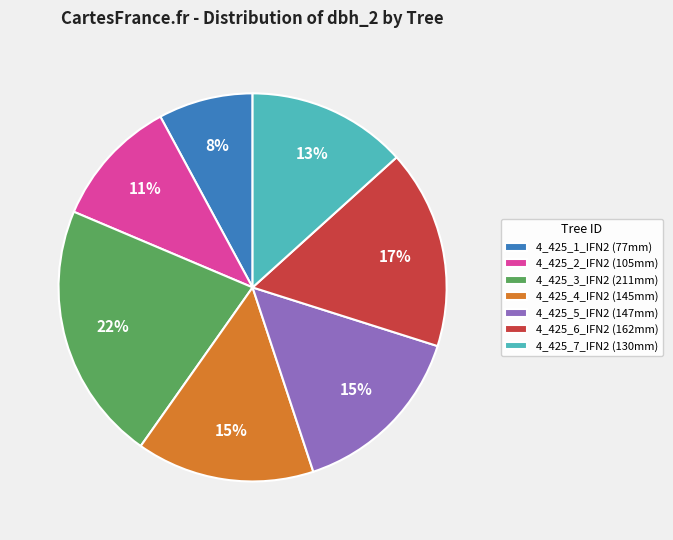

What is the smallest slice in the pie chart?

4_425_1_IFN2